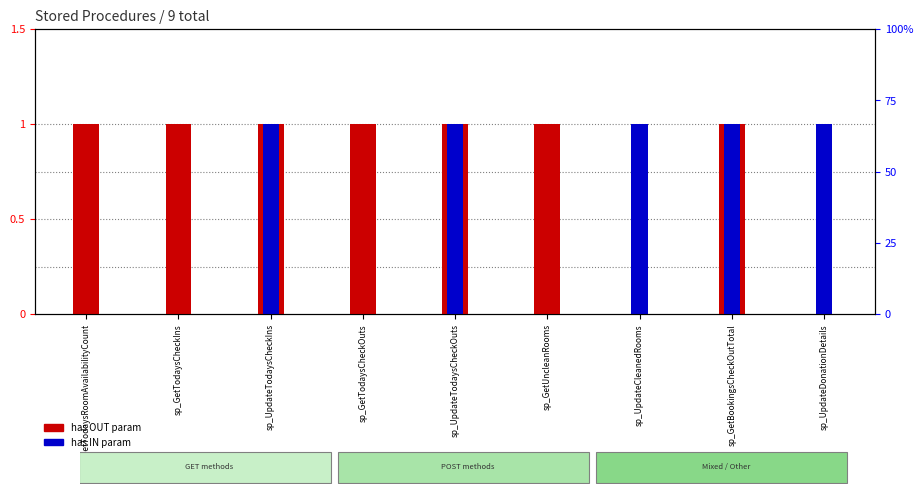

Which label corresponds to the smallest value in the chart?

sp_UpdateCleanedRooms